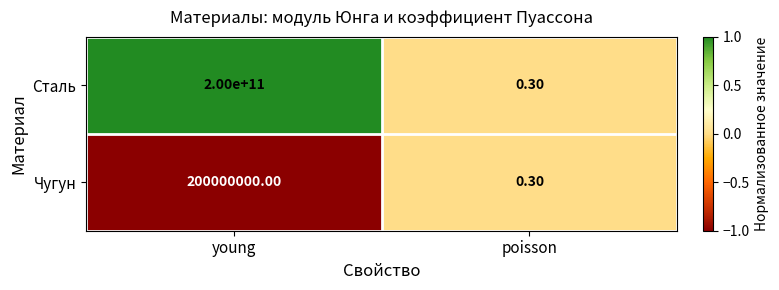

At which category is the sum across all series the highest?

young